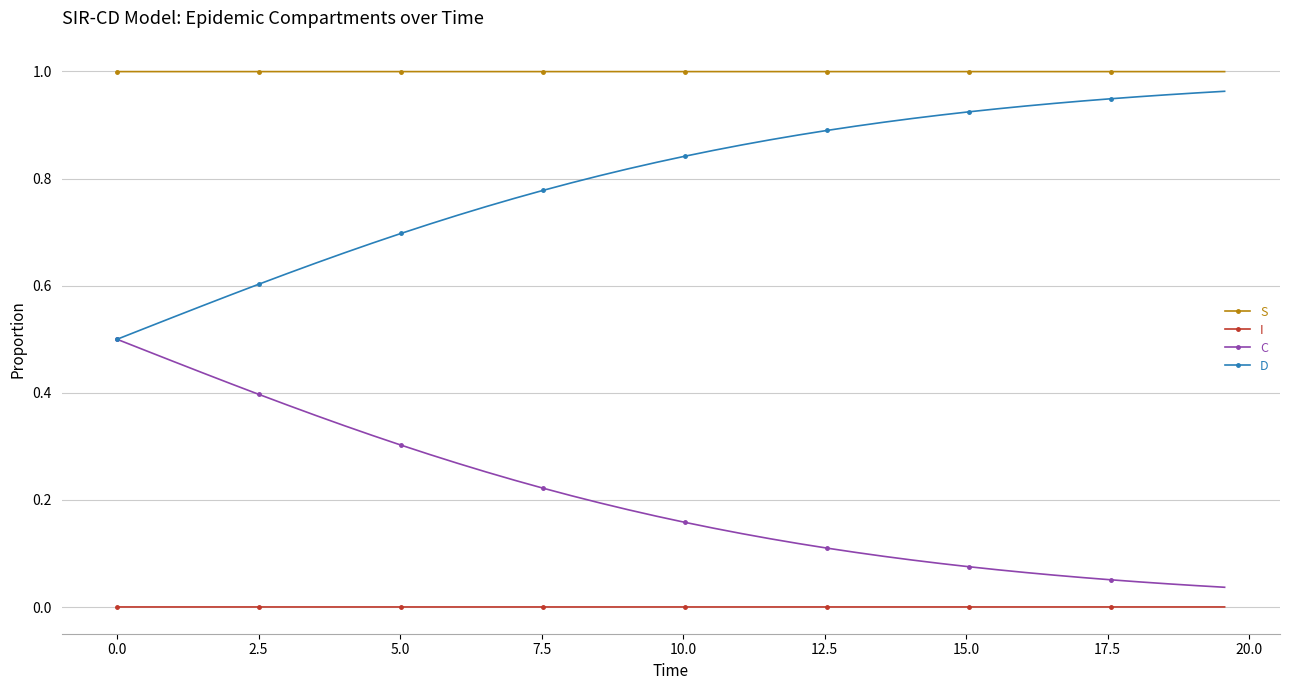

List the series in order of their overall mean, lowest first.

I, C, D, S